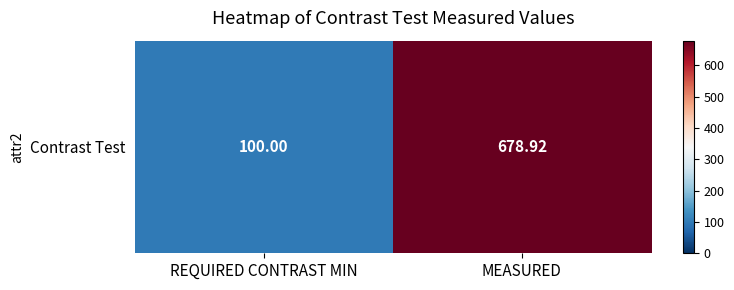

Is it true that the value at MEASURED is 264.5?

False